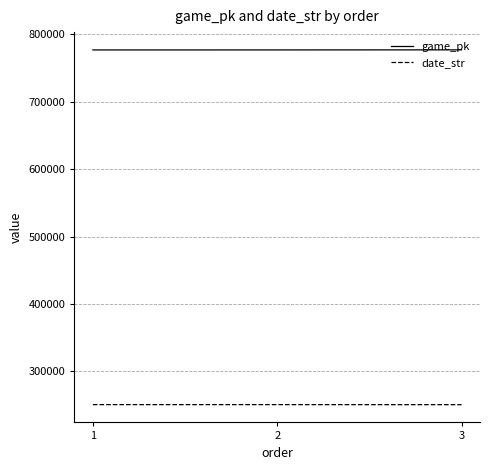

What is the sum of all game_pk values?

2329595